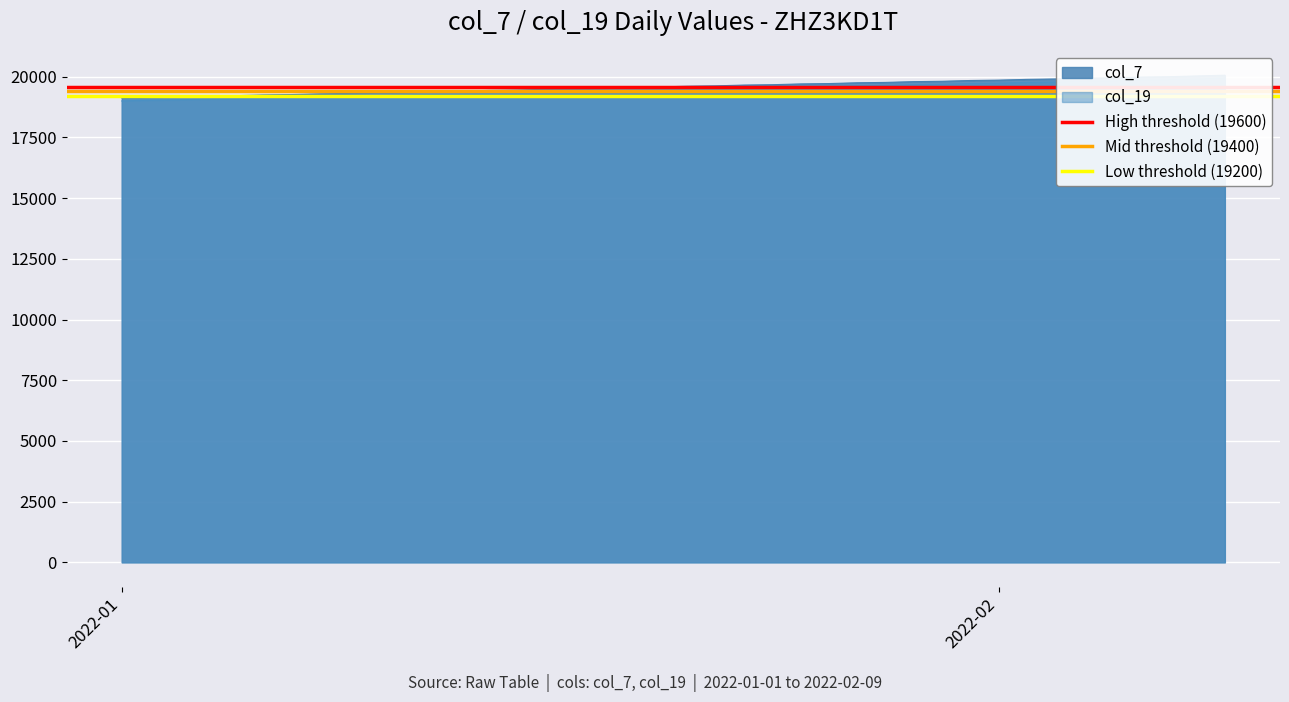

At how many categories does at least one series exceed 19380?

2